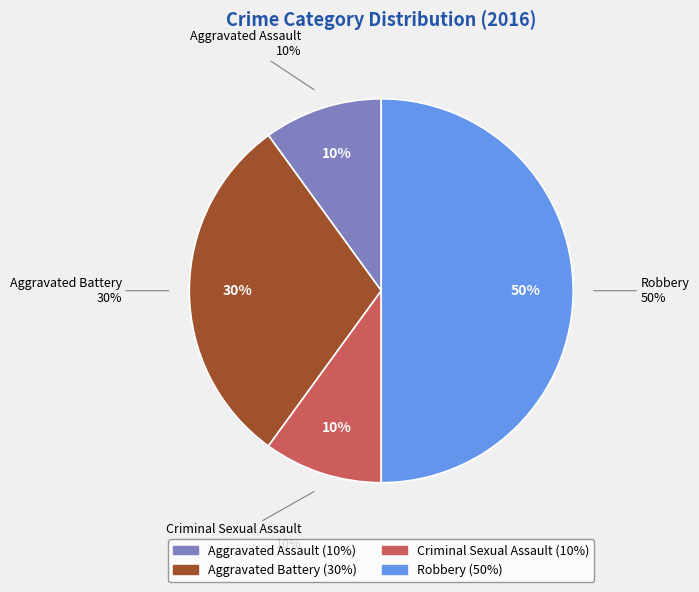

To the nearest percent, what portion does Aggravated Battery represent?

30%